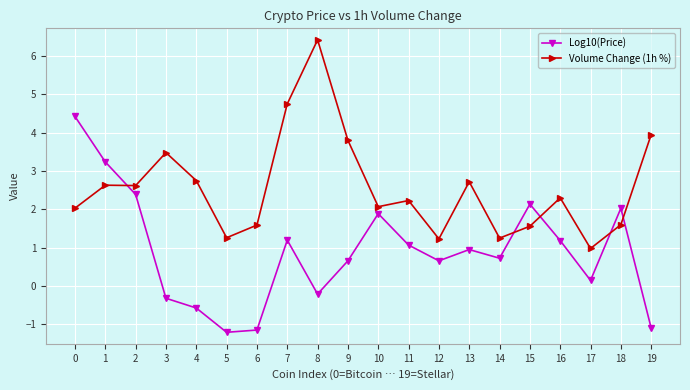

List the series in order of their overall mean, lowest first.

Log10(Price), Volume Change (1h %)